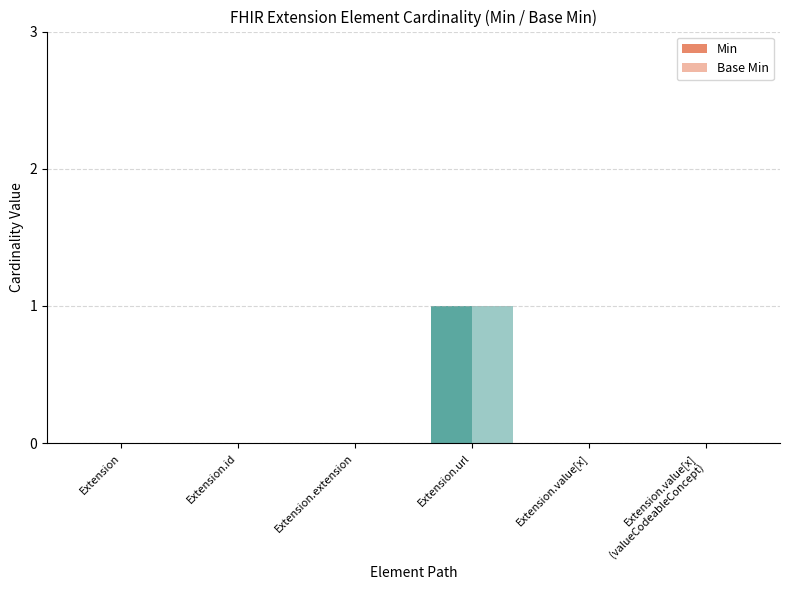

True or false: Min has a value of 0 at Extension.value[x]
(valueCodeableConcept).

True